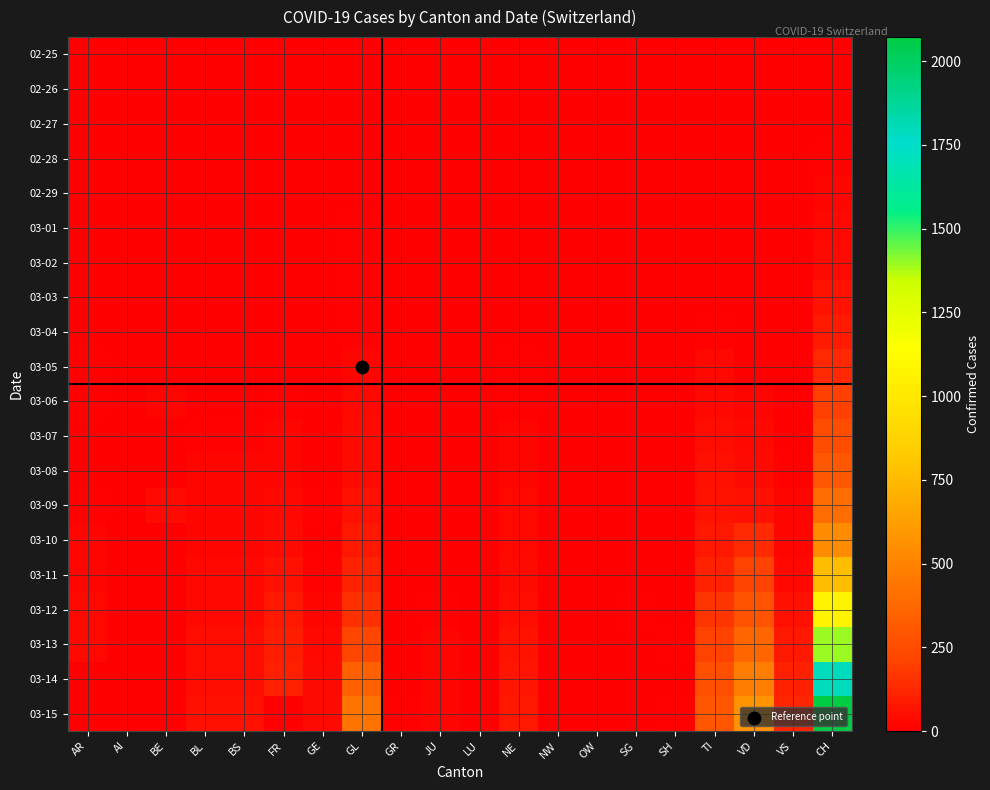

At how many categories does at least one series exceed 287?

4